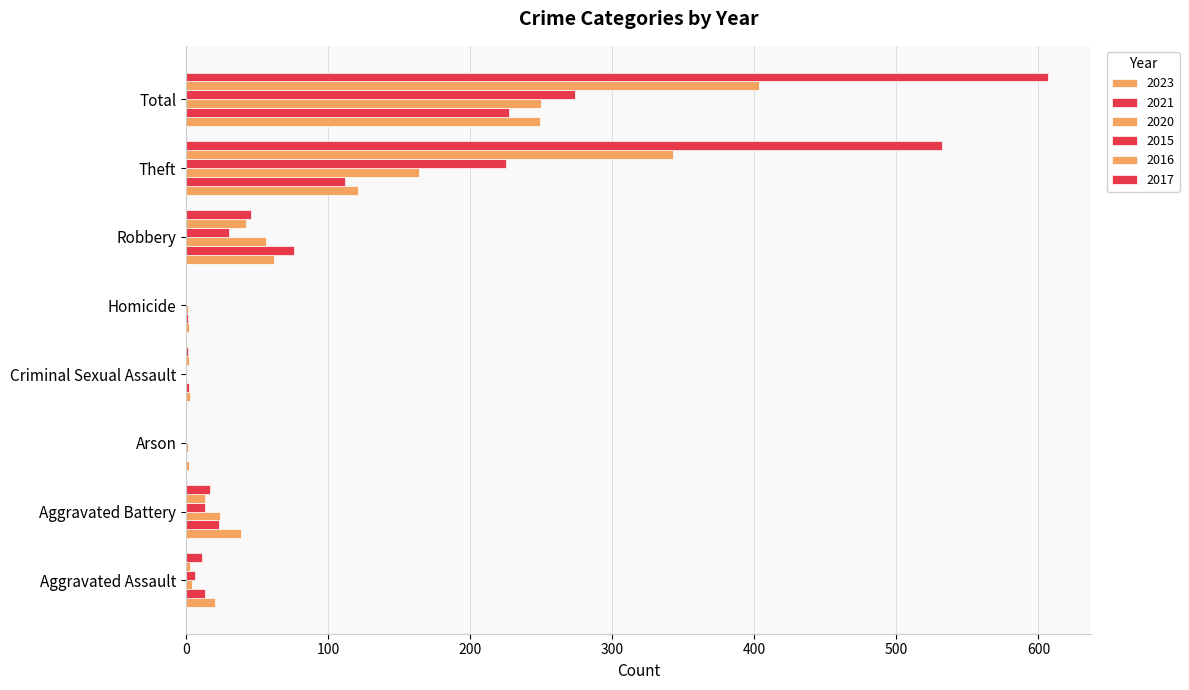

True or false: 2017 has a value of 0 at Homicide.

True